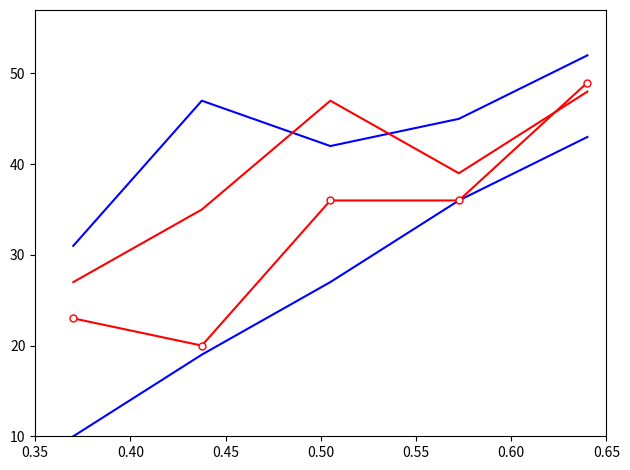

Is this an area chart (filled region under the line)?

No